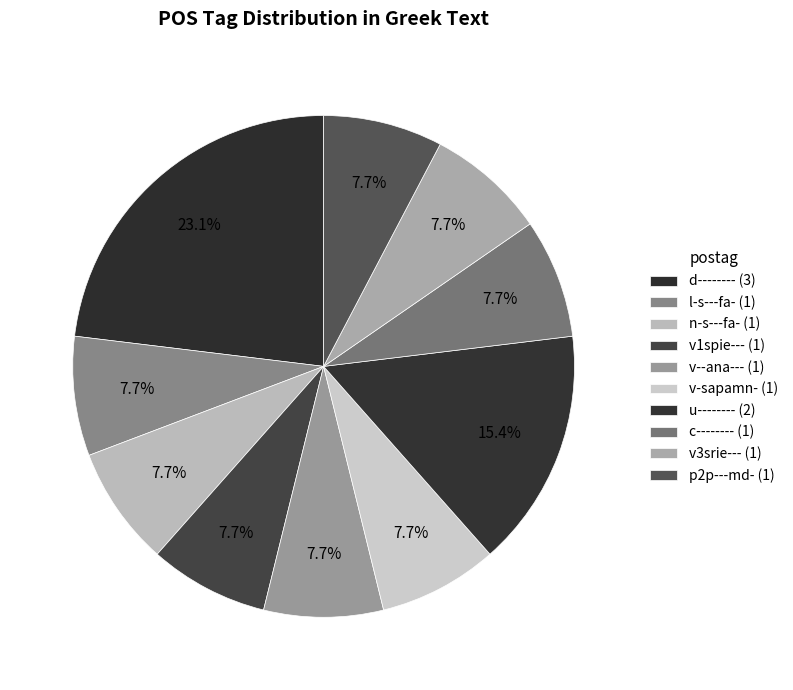

How many slices are in this pie chart?

10